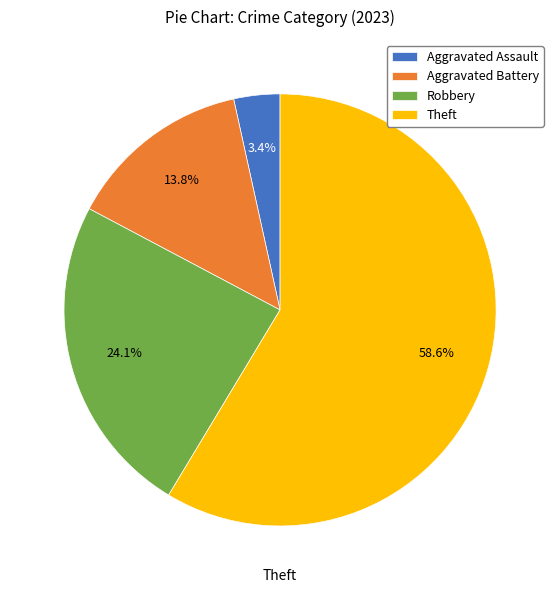

To the nearest percent, what is the difference between the largest and smallest slice percentages?

55%